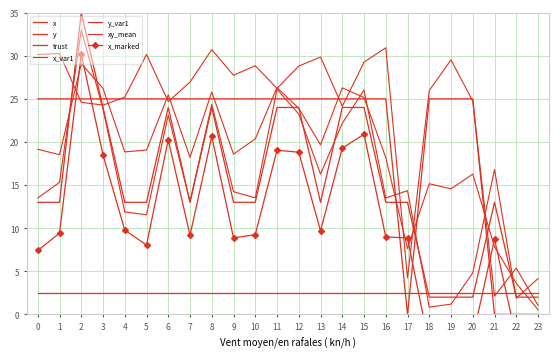

True or false: y has more than 1 interior local peaks.

False